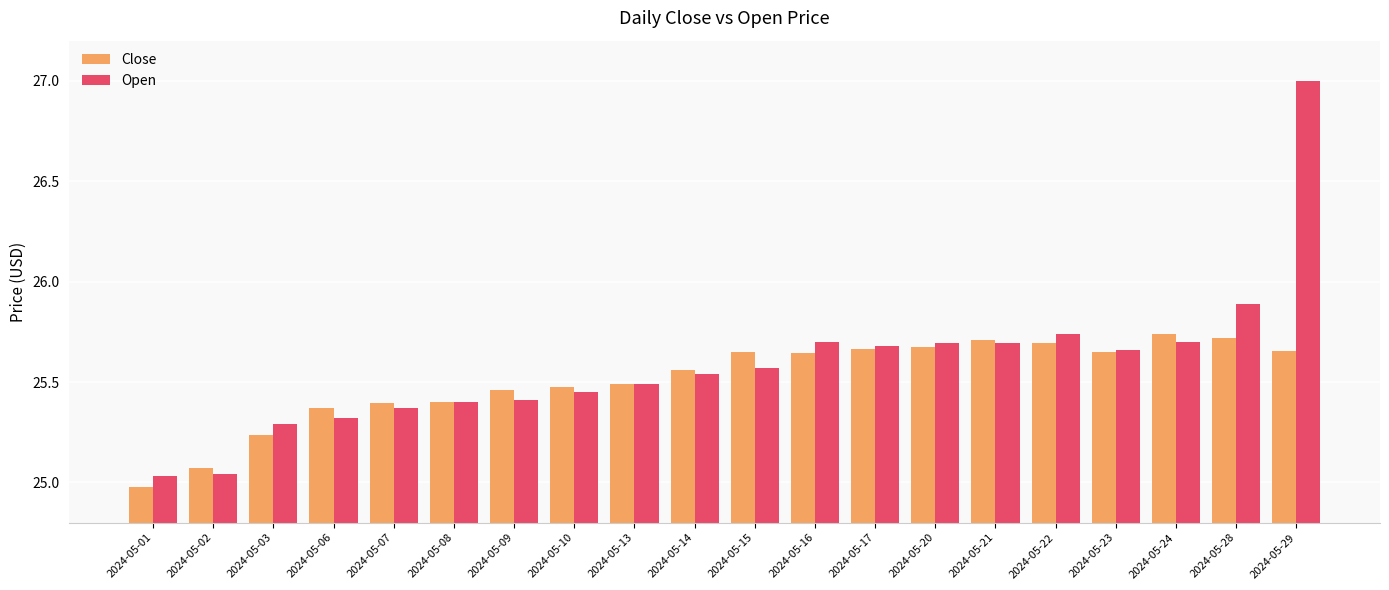

What is the sum of all Close values?

510.2